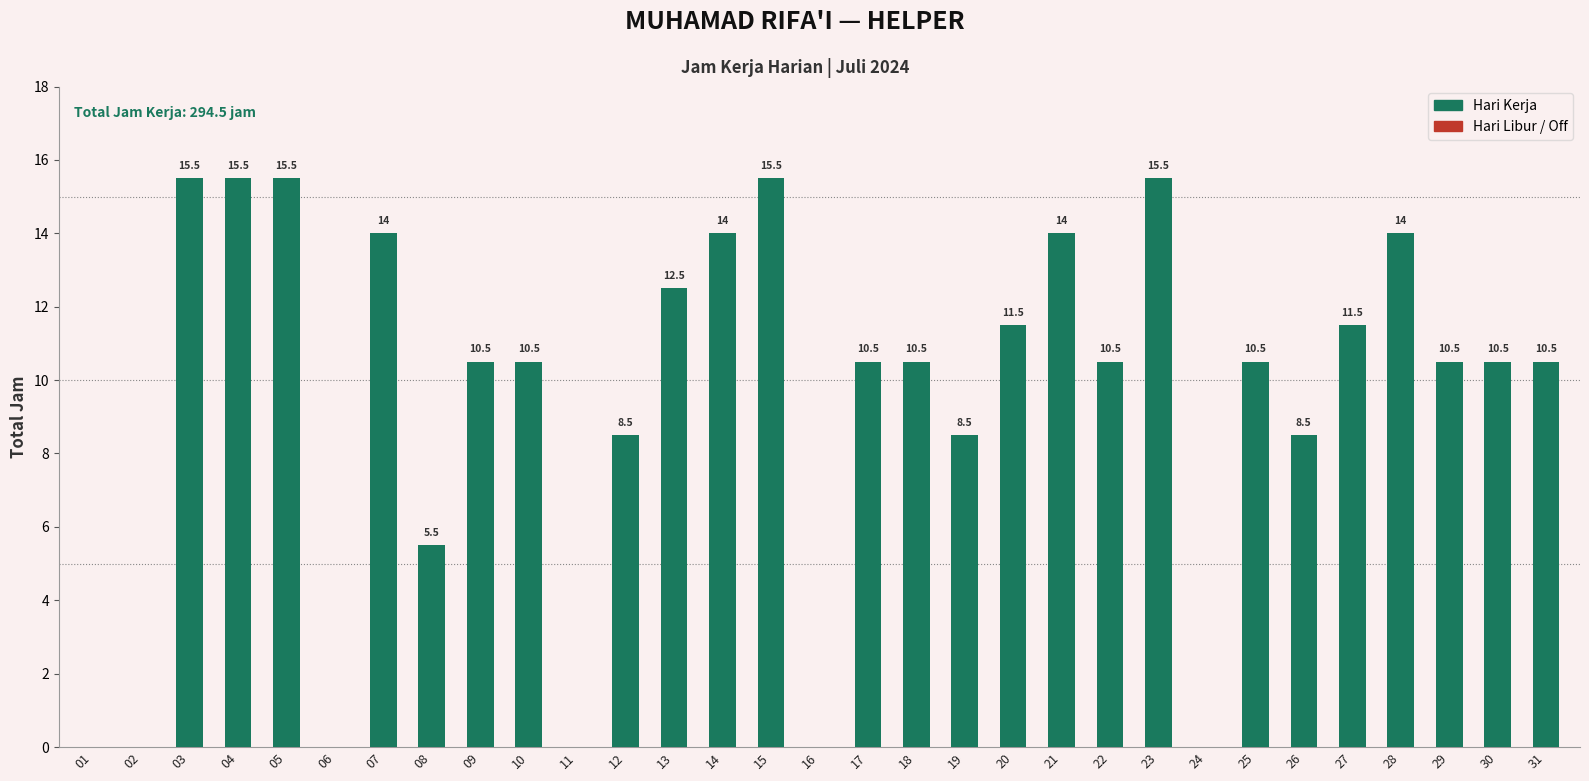

Read the value at 29.

10.5